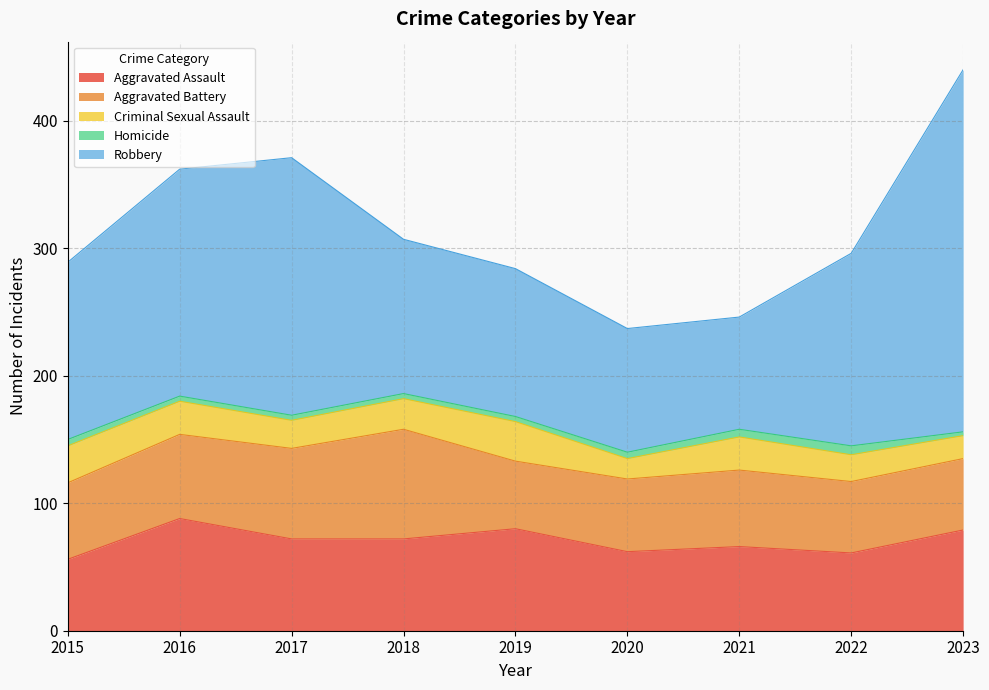

True or false: Aggravated Battery and Criminal Sexual Assault intersect in this chart.

False